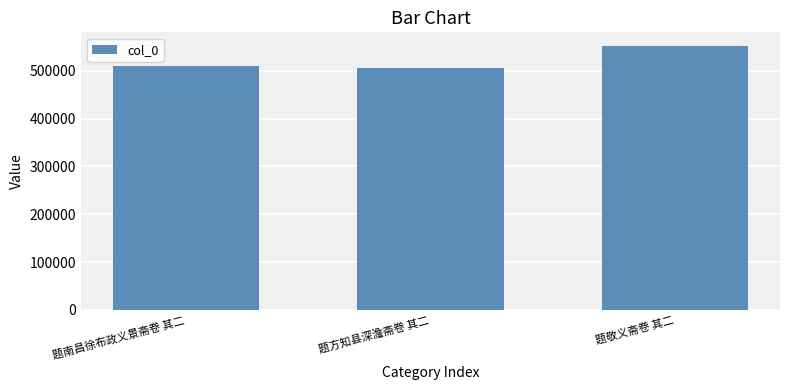

Reading right to left, list all the values displayed in this chart.

552504	506486	509555